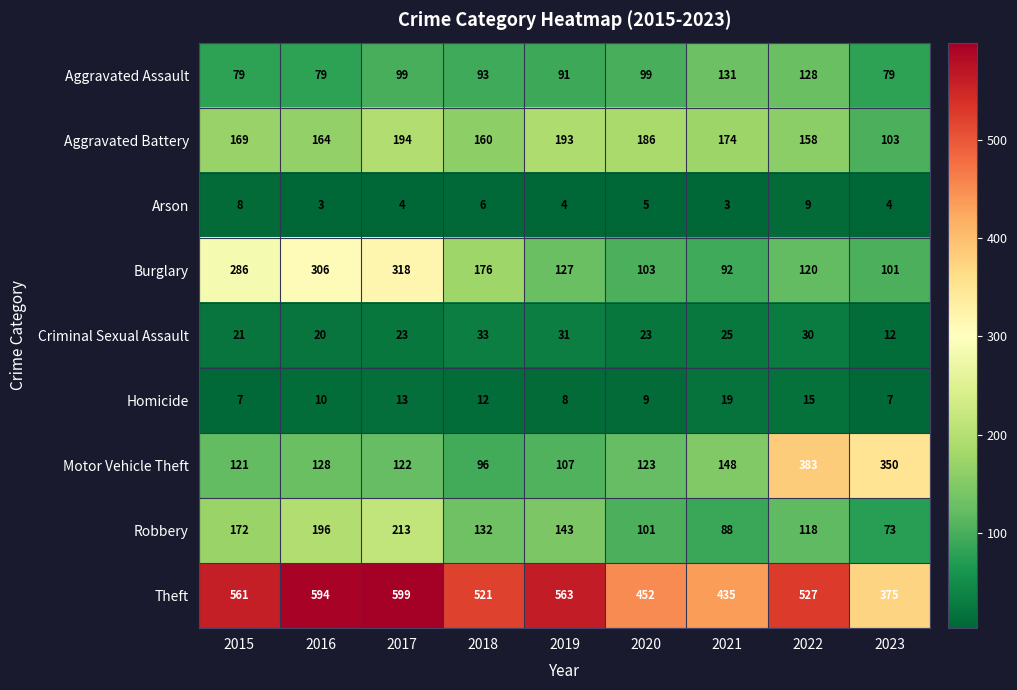

What is the approximate value of Homicide at 2023?

7